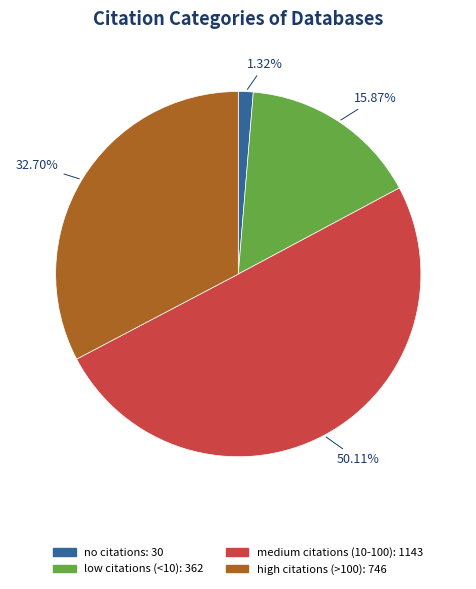

Which category accounts for the majority?

medium citations (10-100)